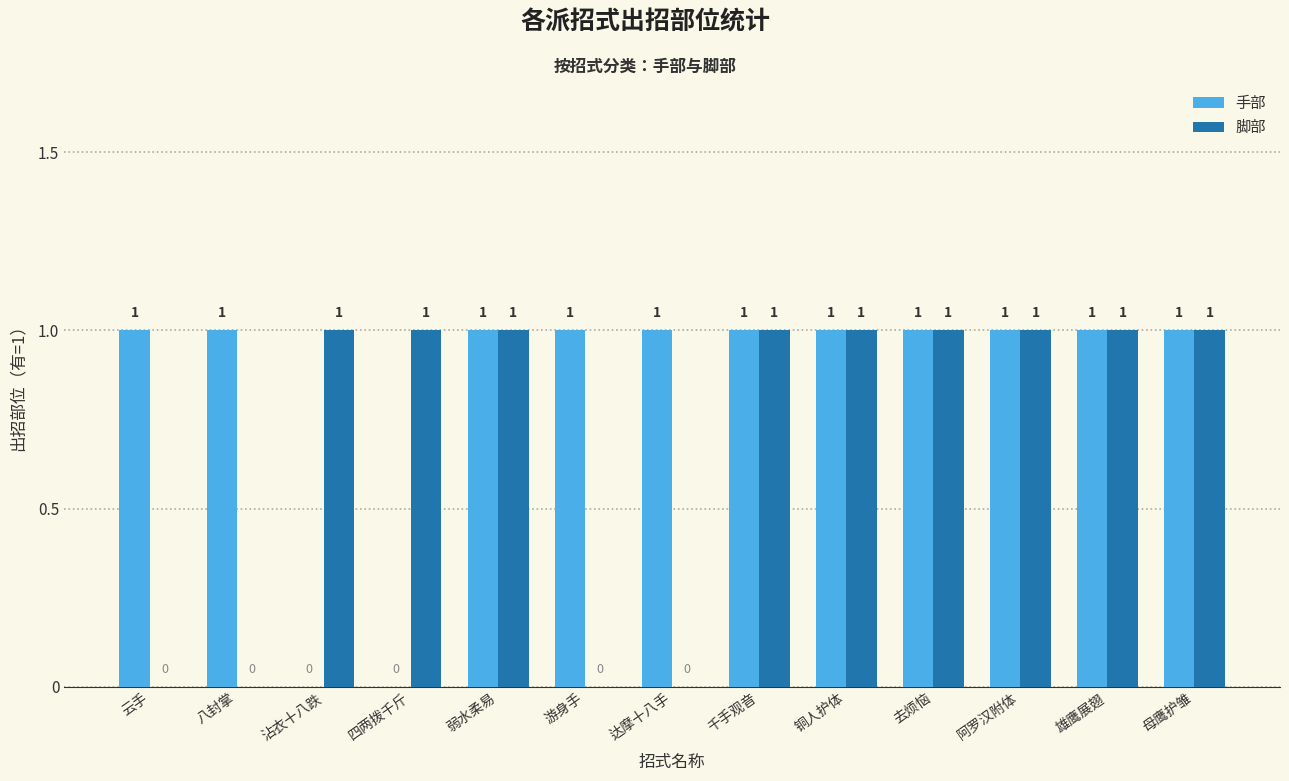

How many groups of bars are there?

13